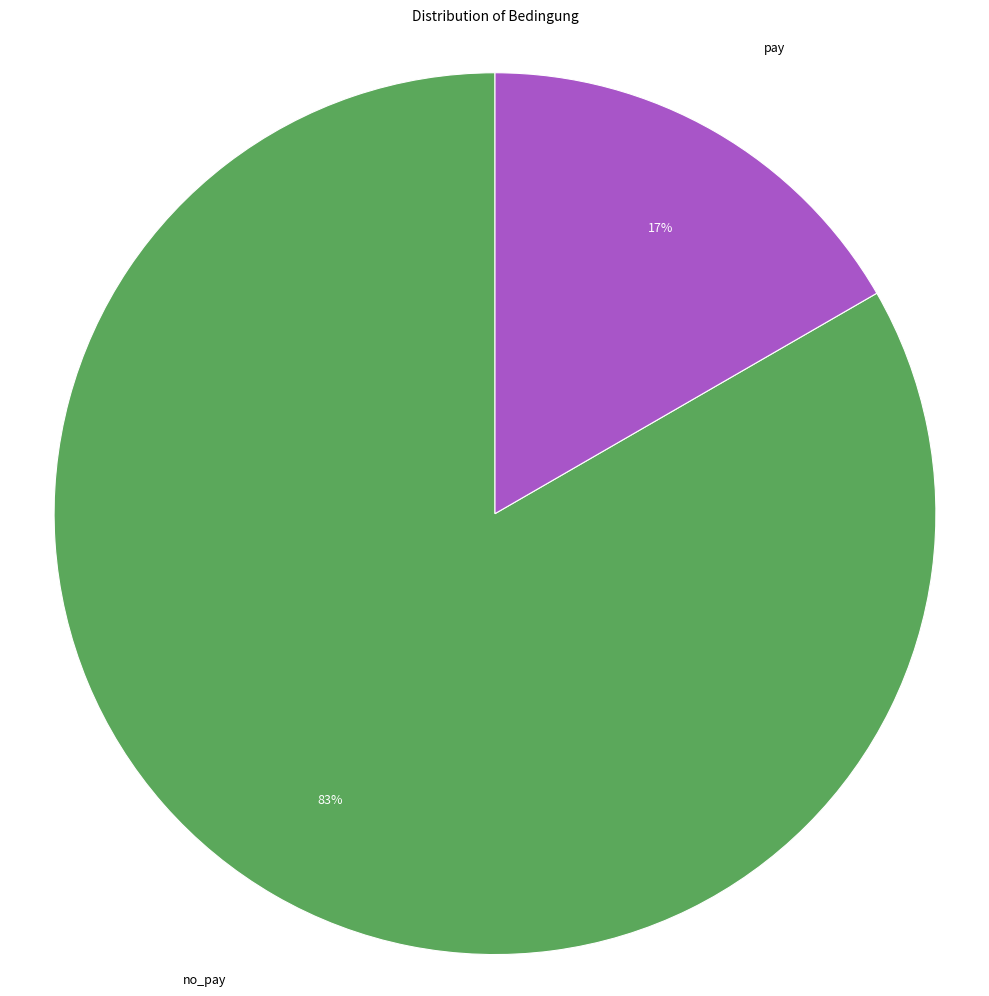

Which has a higher value, pay or no_pay?

no_pay